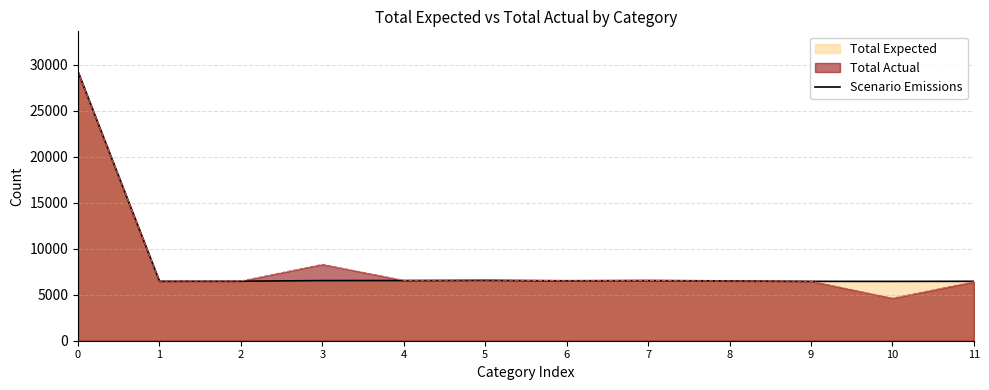

The value at 3 is 6540. True or false?

True